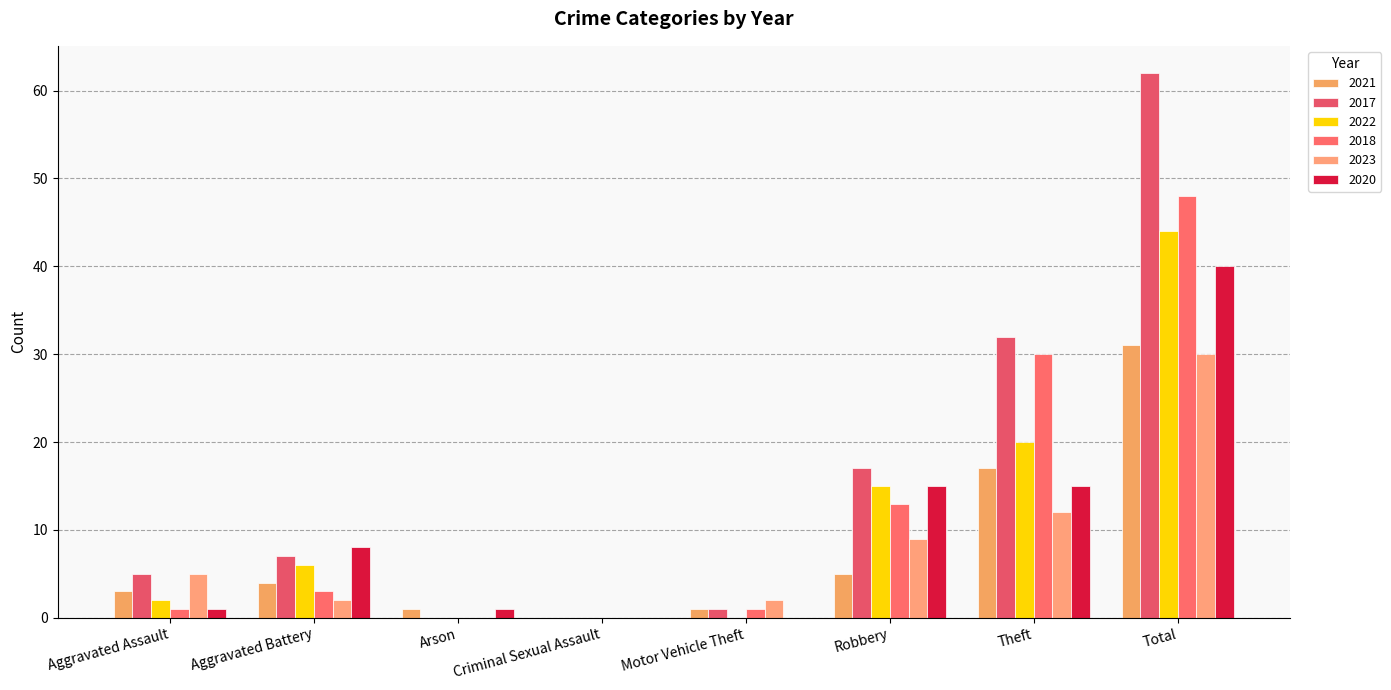

Rank the series at Motor Vehicle Theft from highest to lowest value.

2023, 2021, 2017, 2018, 2022, 2020